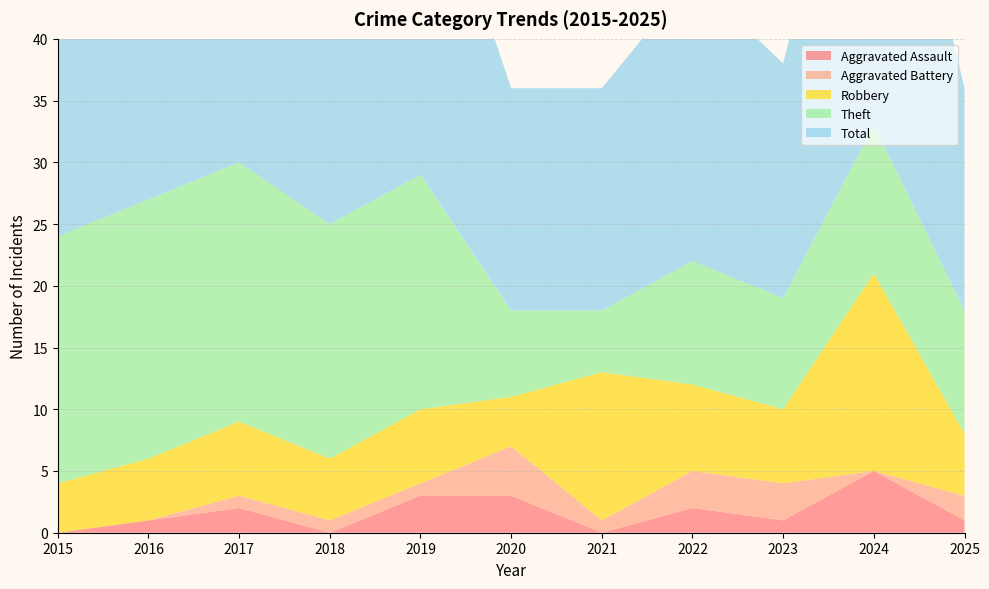

Reading left to right, extract all data points from this chart.

Aggravated Assault: 0	1	2	0	3	3	0	2	1	5	1
Aggravated Battery: 0	0	1	1	1	4	1	3	3	0	2
Robbery: 4	5	6	5	6	4	12	7	6	16	5
Theft: 20	21	21	19	19	7	5	10	9	12	10
Total: 24	27	30	25	29	18	18	23	19	34	18